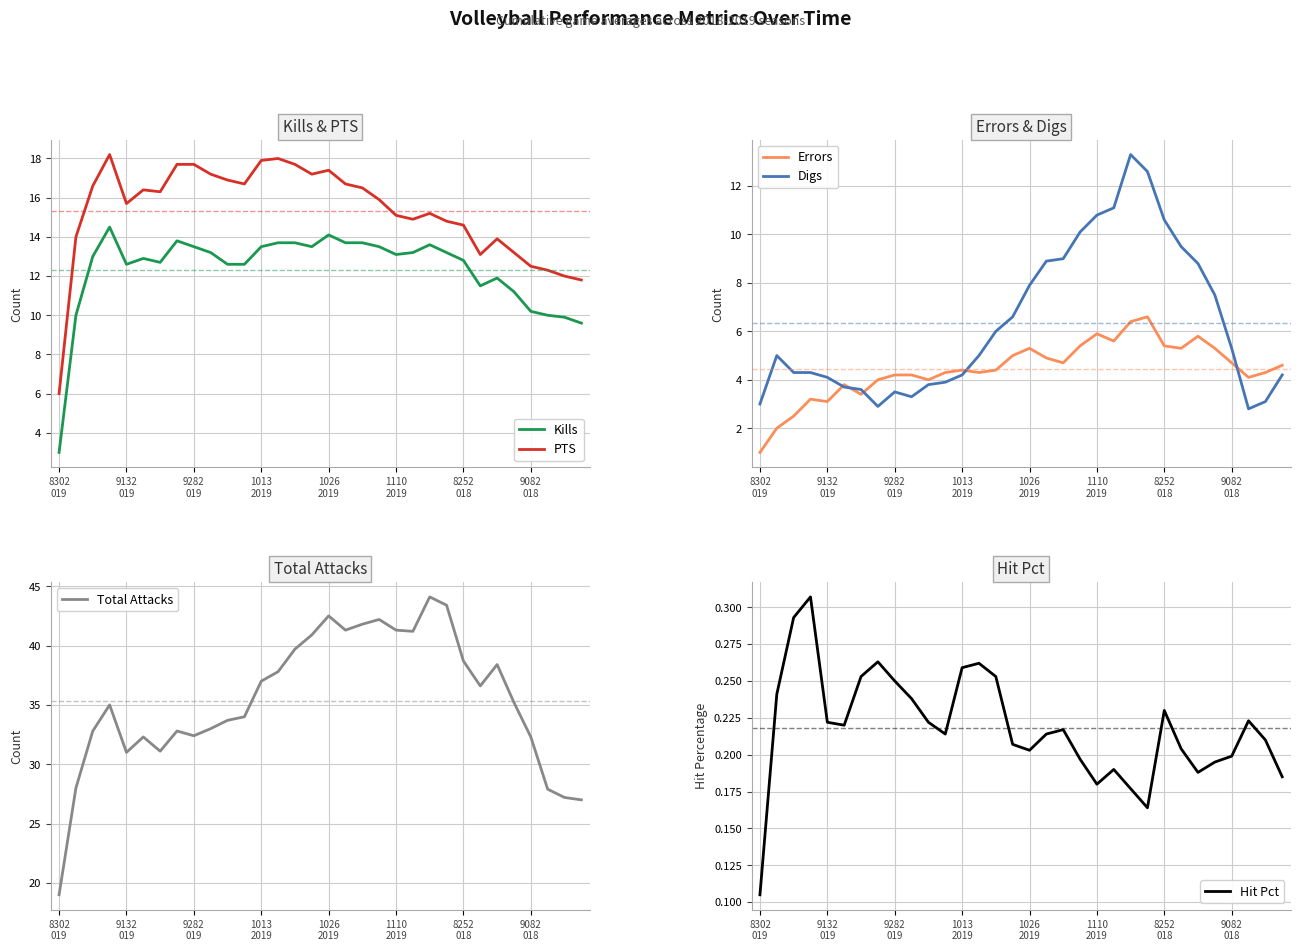

Is the value of Errors at 15 greater than the value of PTS at 9?

No